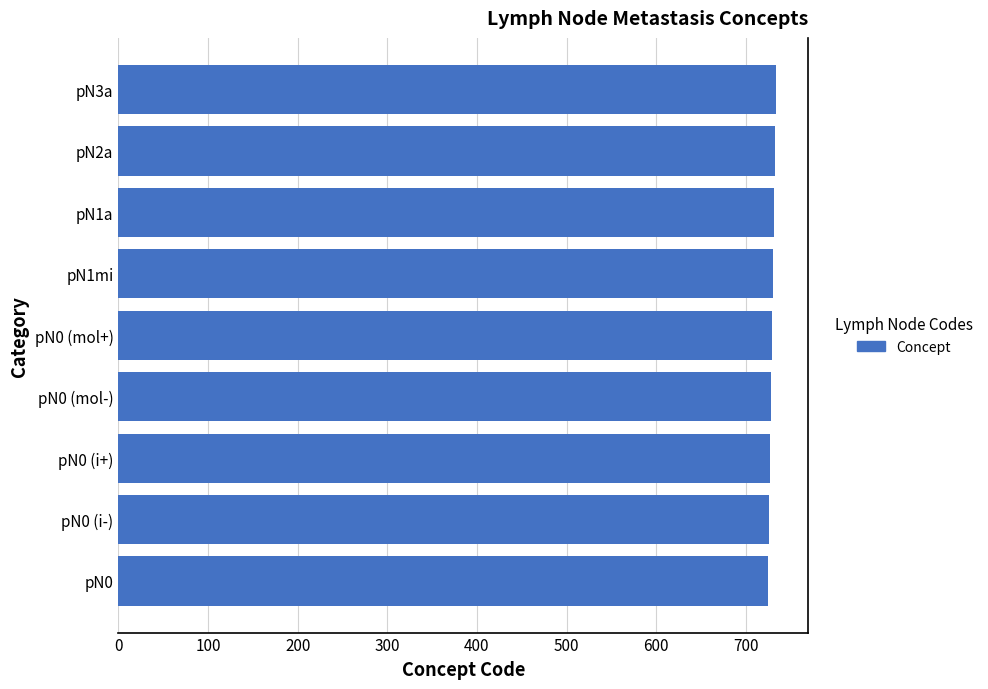

What is the maximum value shown in the chart?

733